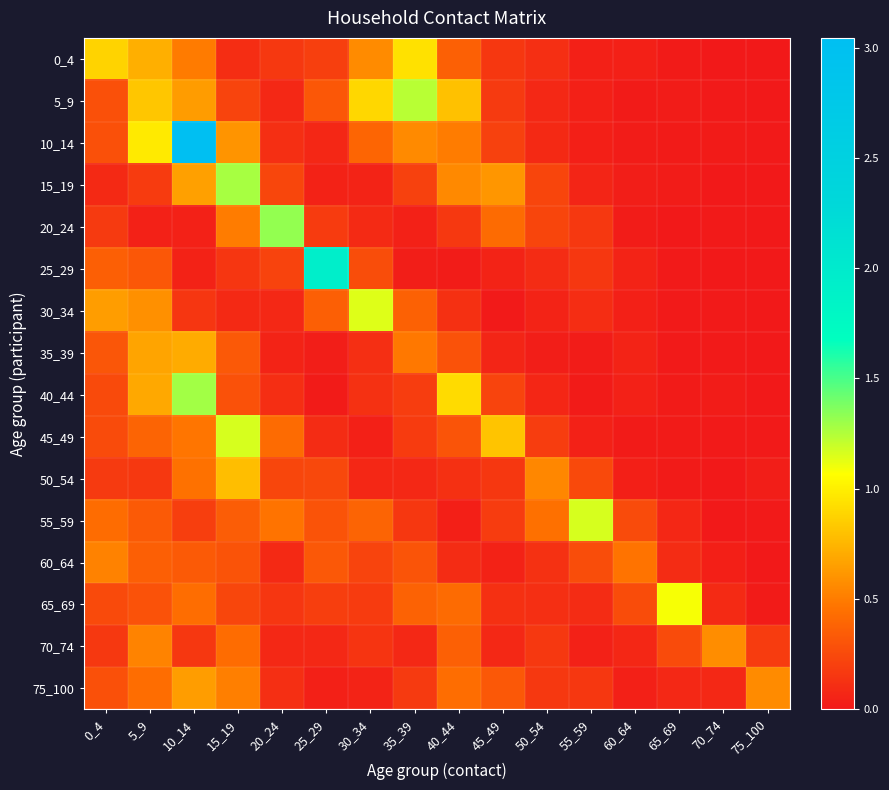

Which series has the largest total across all categories?

10_14